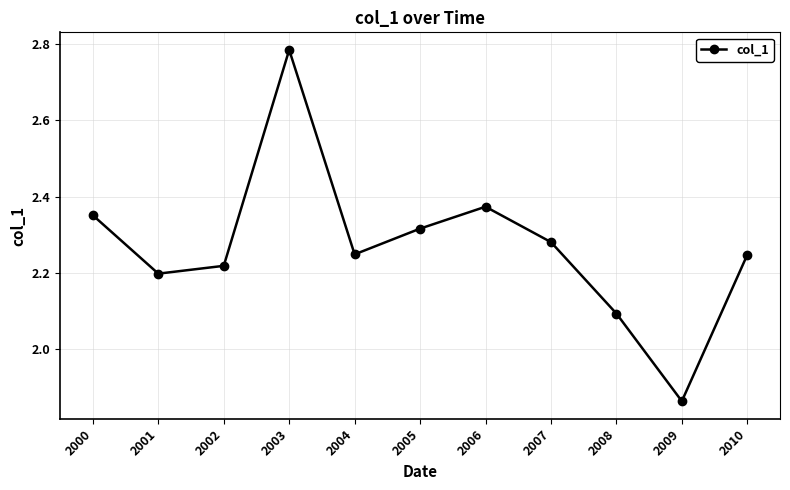

Where is the first local maximum?

2003